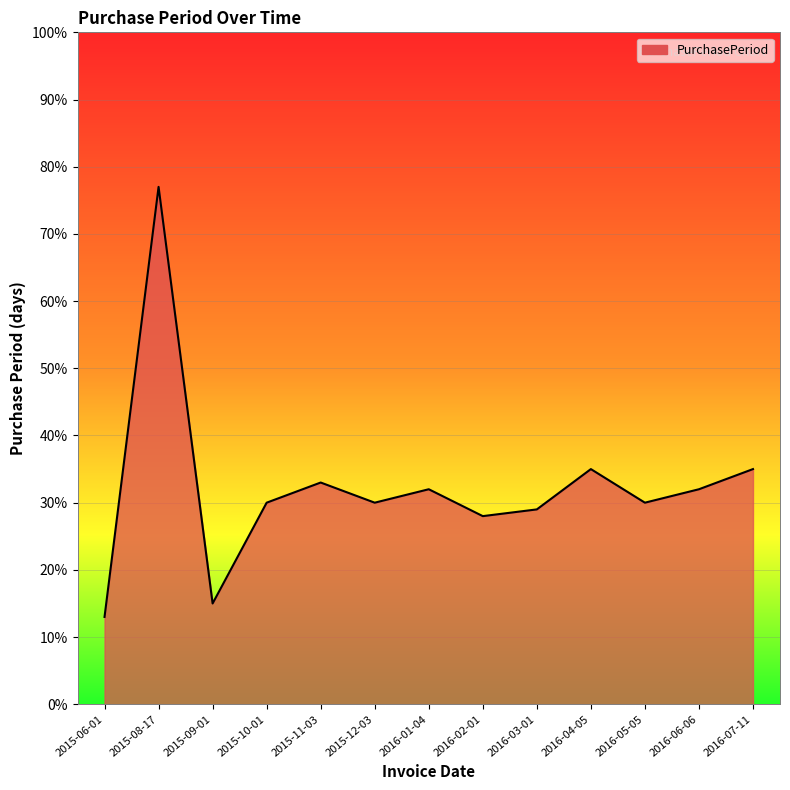

Where does the data first go above 30?

2015-08-17